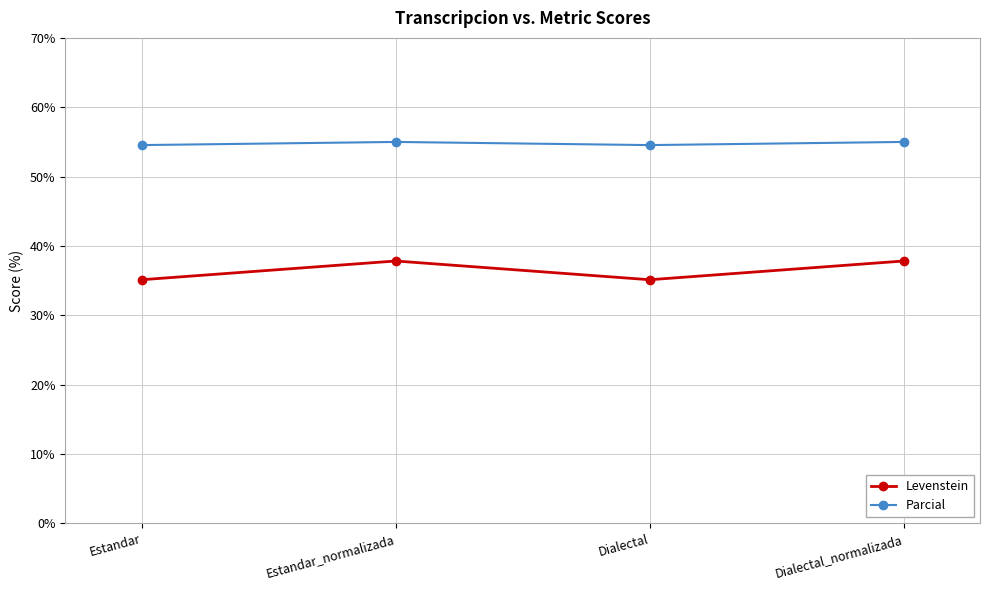

Reading left to right, what are all the values shown in this chart?

Levenstein: 35.1	37.8	35.1	37.8
Parcial: 54.5	55.0	54.5	55.0